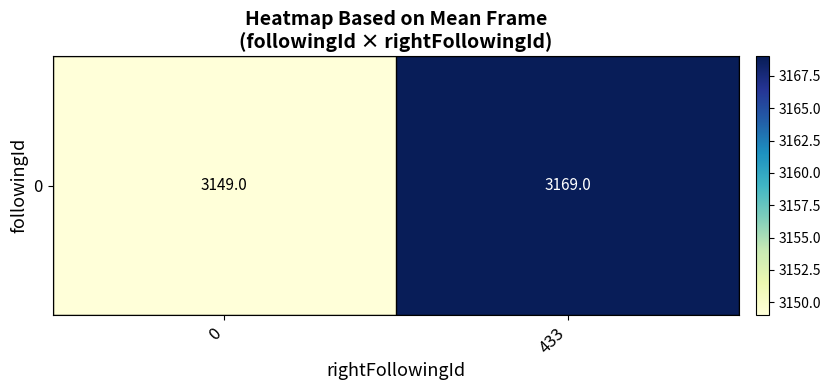

What is the sum of the values at 433 and 0?

6318